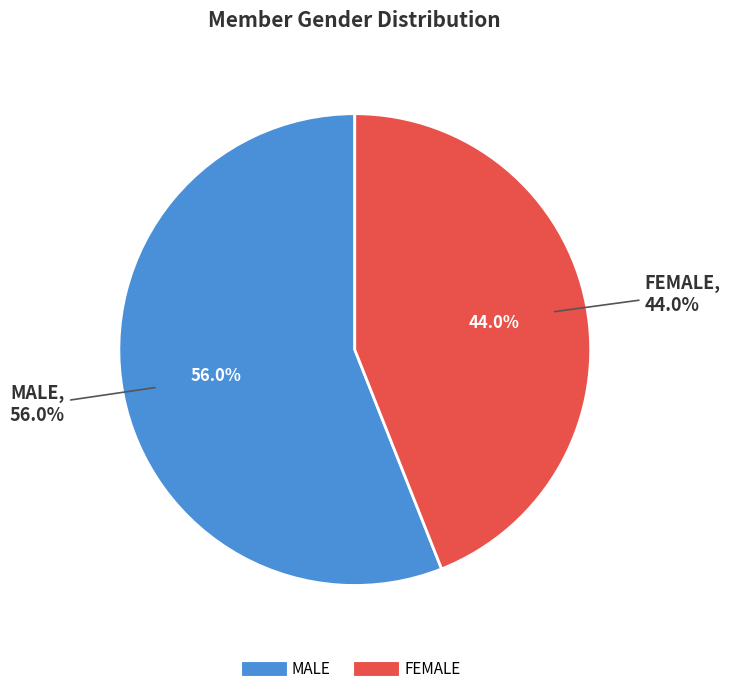

Is FEMALE the majority of the pie?

No